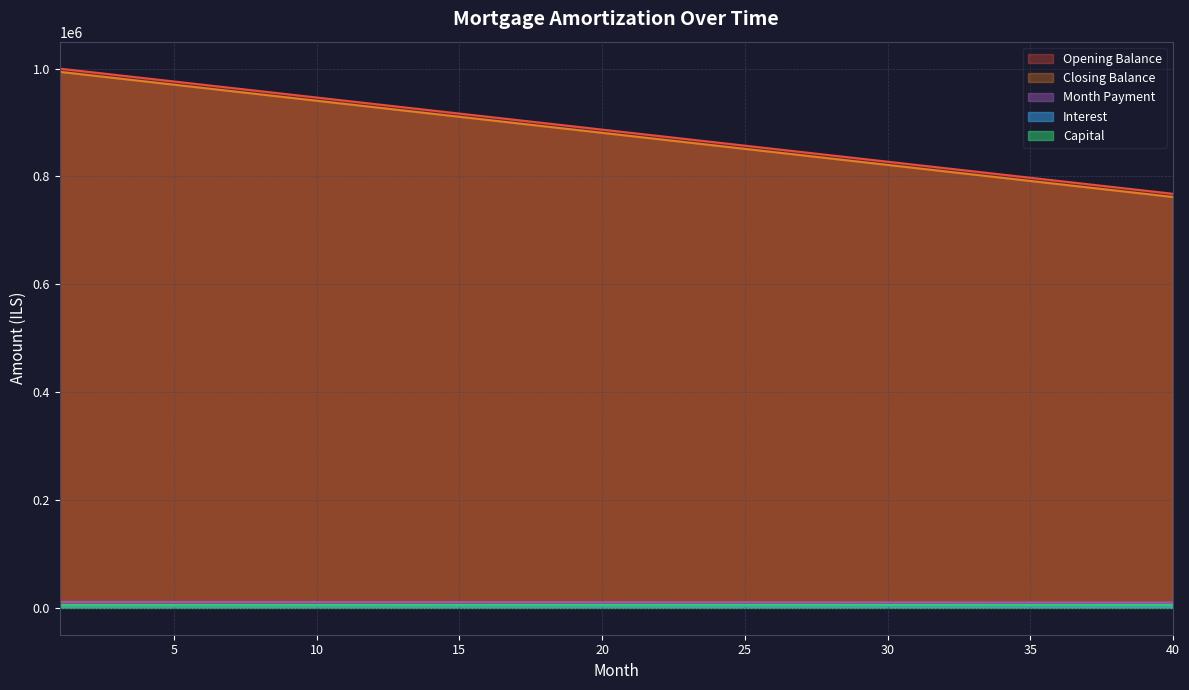

Reading left to right, list all the values displayed in this chart.

opening_balance: 1000000.0	994047.6	988095.2	982142.9	976190.5	970238.1	964285.7	958333.3	952381.0	946428.6	940476.2	934523.8	928571.4	922619.0	916666.7	910714.3	904761.9	898809.5	892857.1	886904.8	880952.4	875000.0	869047.6	863095.2	857142.9	851190.5	845238.1	839285.7	833333.3	827381.0	821428.6	815476.2	809523.8	803571.4	797619.0	791666.7	785714.3	779761.9	773809.5	767857.1
closing_balance: 994047.6	988095.2	982142.9	976190.5	970238.1	964285.7	958333.3	952381.0	946428.6	940476.2	934523.8	928571.4	922619.0	916666.7	910714.3	904761.9	898809.5	892857.1	886904.8	880952.4	875000.0	869047.6	863095.2	857142.9	851190.5	845238.1	839285.7	833333.3	827381.0	821428.6	815476.2	809523.8	803571.4	797619.0	791666.7	785714.3	779761.9	773809.5	767857.1	761904.8
interest: 10952.4	10922.6	10892.9	10863.1	10833.3	10803.6	10773.8	10744.0	10714.3	10684.5	10654.8	10625.0	10595.2	10565.5	10535.7	10506.0	10476.2	10446.4	10416.7	10386.9	10357.1	10327.4	10297.6	10267.9	10238.1	10208.3	10178.6	10148.8	10119.0	10089.3	10059.5	10029.8	10000.0	9970.2	9940.5	9910.7	9881.0	9851.2	9821.4	9791.7
month_payment: 5000.0	4970.2	4940.5	4910.7	4881.0	4851.2	4821.4	4791.7	4761.9	4732.1	4702.4	4672.6	4642.9	4613.1	4583.3	4553.6	4523.8	4494.0	4464.3	4434.5	4404.8	4375.0	4345.2	4315.5	4285.7	4256.0	4226.2	4196.4	4166.7	4136.9	4107.1	4077.4	4047.6	4017.9	3988.1	3958.3	3928.6	3898.8	3869.0	3839.3